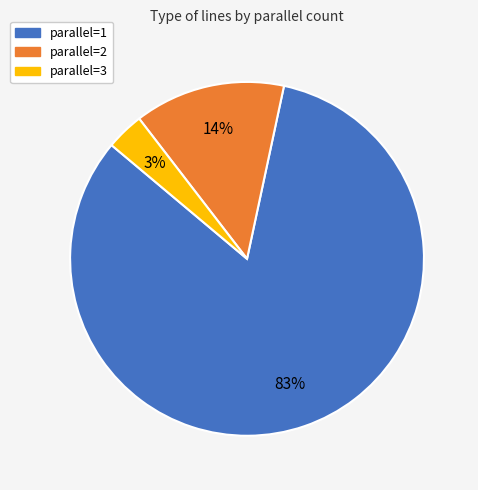

To the nearest percent, what is the average slice percentage?

33%